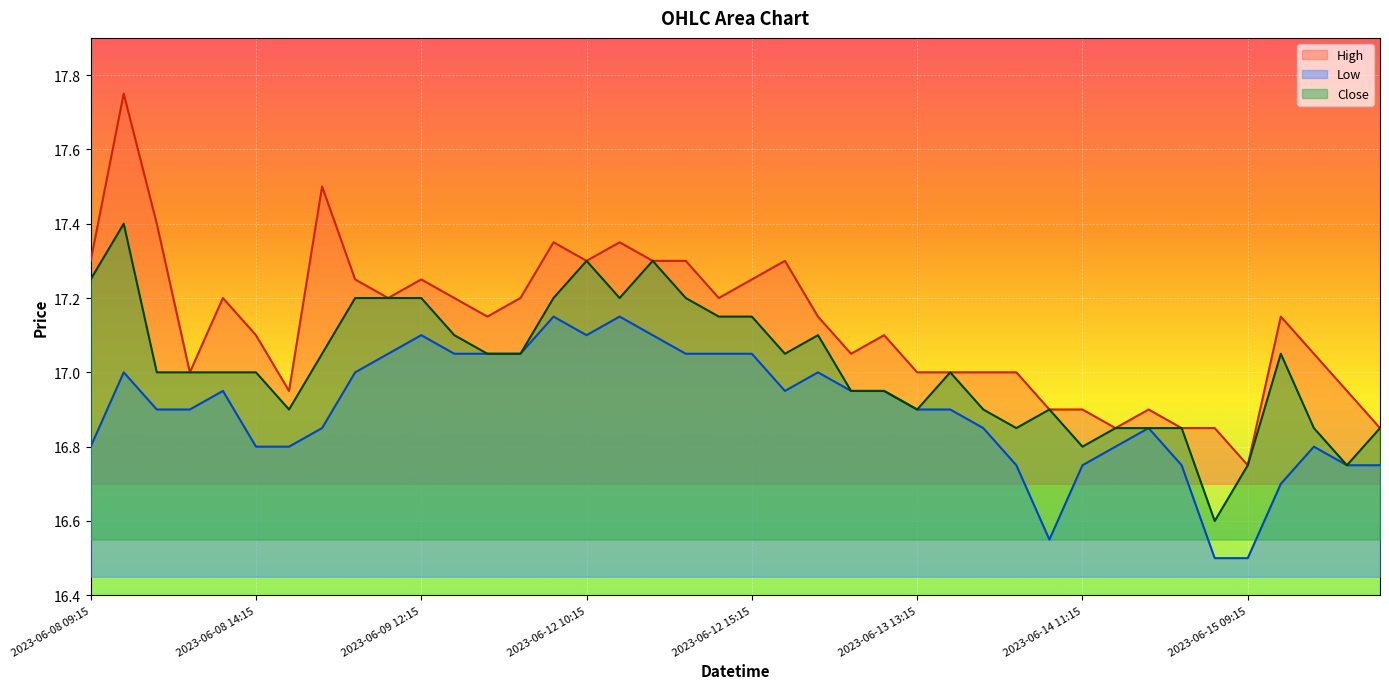

What is the maximum value shown in the chart?

17.8